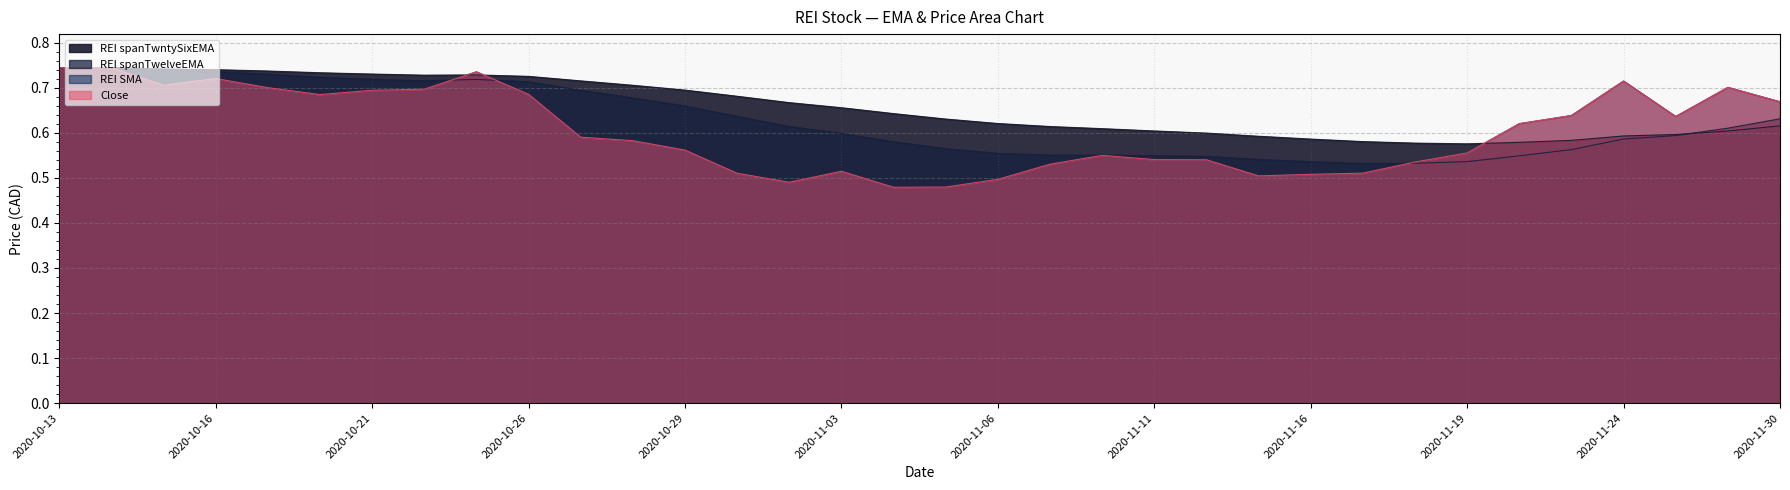

Where is the first local minimum for REI spanTwelveEMA?

2020-10-22